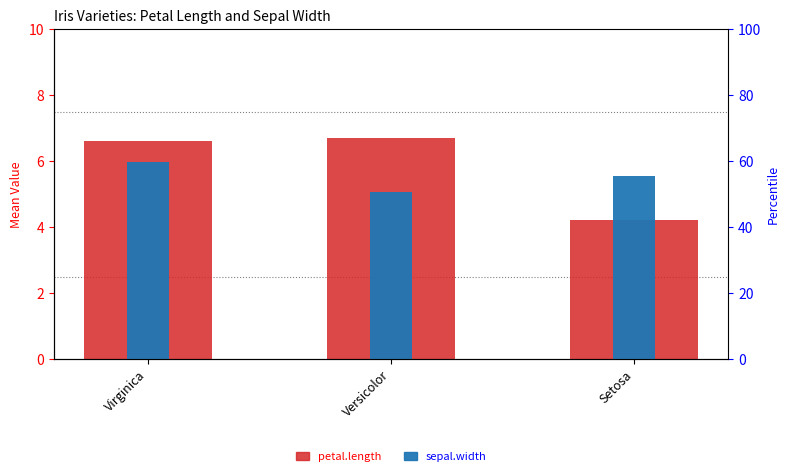

Reading right to left, transcribe all the data shown in this chart.

petal.length: 4.2	6.7	6.6
sepal.width: 5.6	5.1	6.0